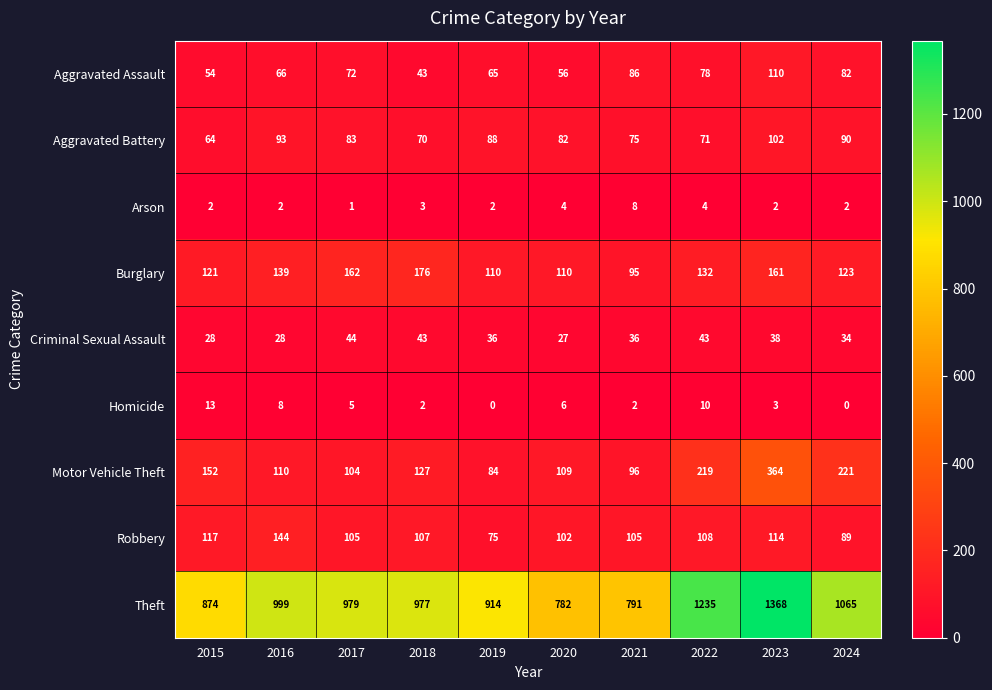

Which series has the widest spread of values?

Theft